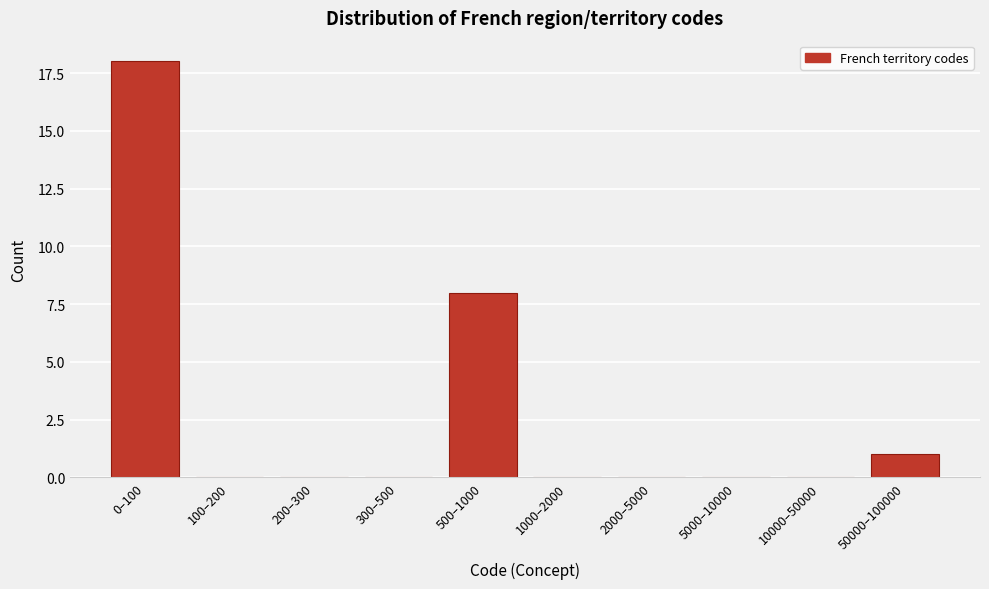

Reading right to left, extract all data points from this chart.

50000–100000=1	10000–50000=0	5000–10000=0	2000–5000=0	1000–2000=0	500–1000=8	300–500=0	200–300=0	100–200=0	0–100=18